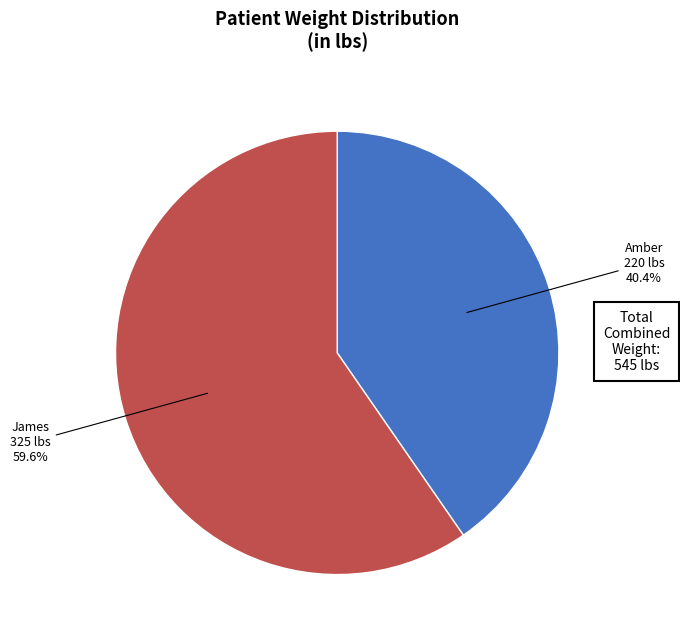

What is the majority slice?

James